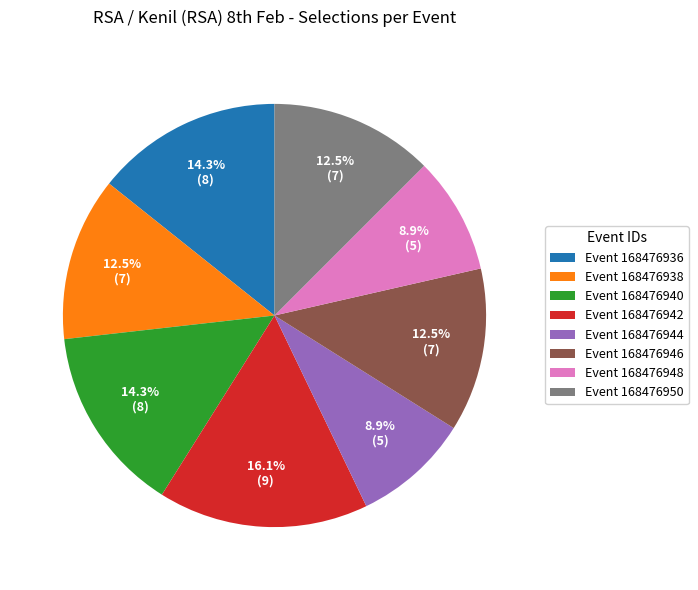

What is the largest slice in the pie chart?

Event 168476942